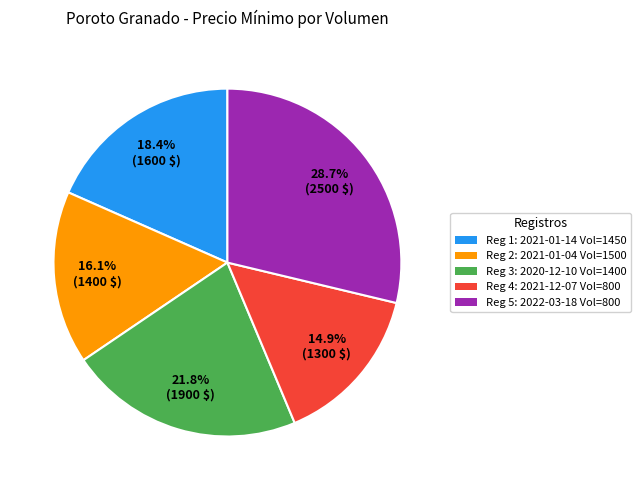

Rank the categories by value from lowest to highest.

Reg 4: 2021-12-07 Vol=800, Reg 2: 2021-01-04 Vol=1500, Reg 1: 2021-01-14 Vol=1450, Reg 3: 2020-12-10 Vol=1400, Reg 5: 2022-03-18 Vol=800